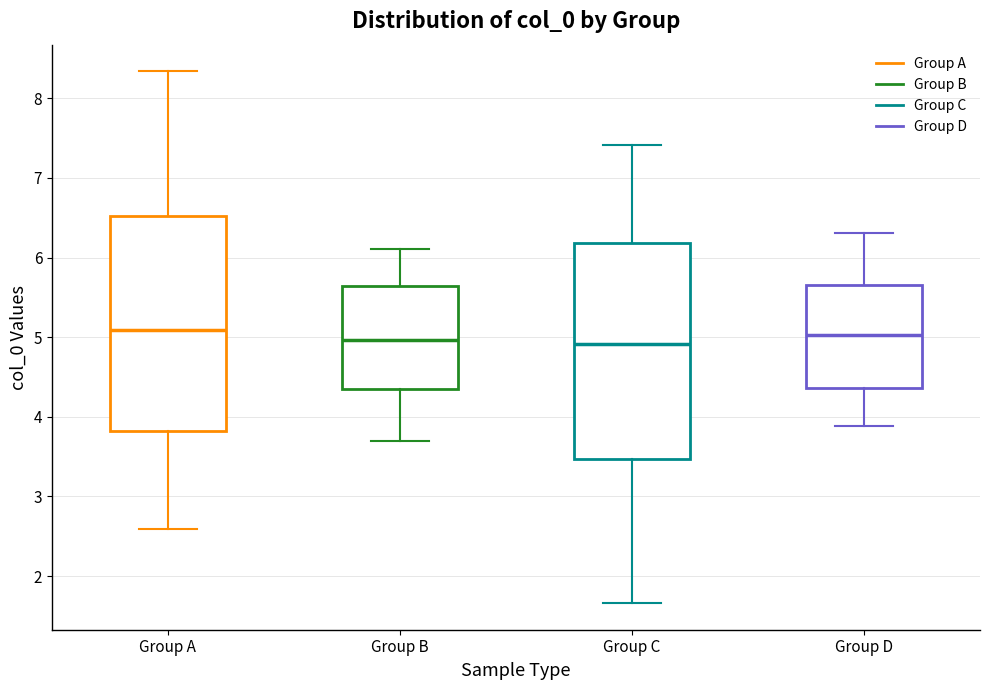

Reading left to right, transcribe this box plot: for each box, give where its median line is, the range the box spans, and where its two whiskers end, as read against the y-axis. The values are not printed on the chart, so give them approximately, as read against the axis.

Group A: median 5.1, box 3.8 to 6.5, whiskers 2.6 to 8.3
Group B: median 5.0, box 4.3 to 5.6, whiskers 3.7 to 6.1
Group C: median 4.9, box 3.5 to 6.2, whiskers 1.7 to 7.4
Group D: median 5.0, box 4.4 to 5.7, whiskers 3.9 to 6.3